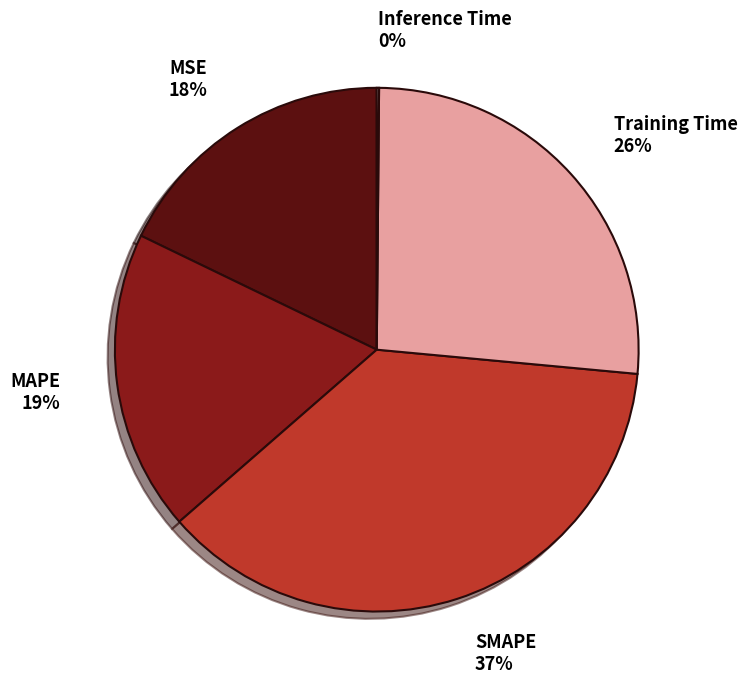

To the nearest percent, what is the difference between the largest and smallest slice percentages?

37%